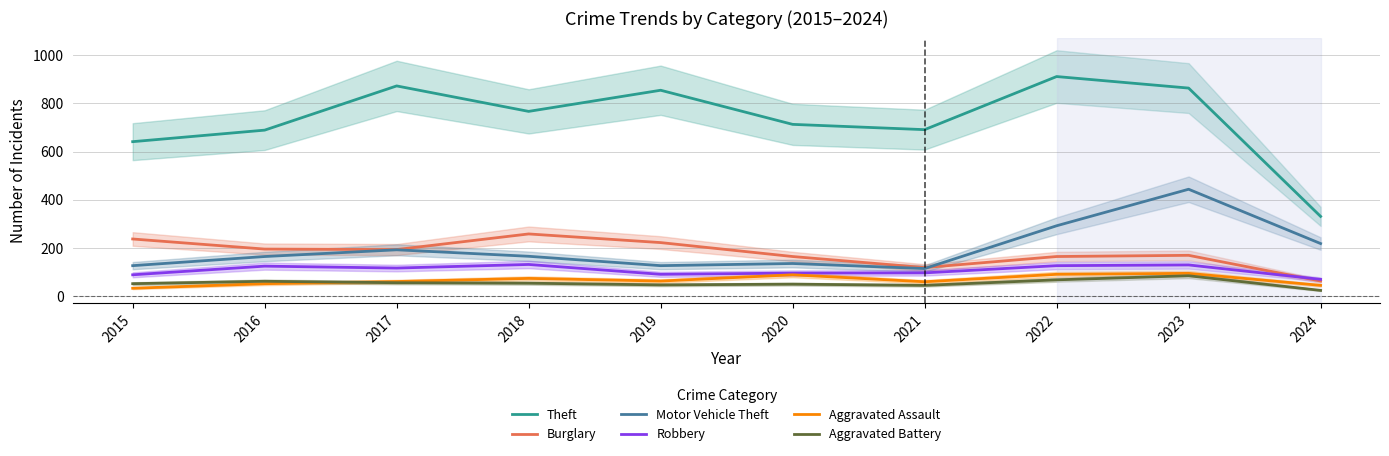

Where is Aggravated Assault nearest to the value 62?

2019